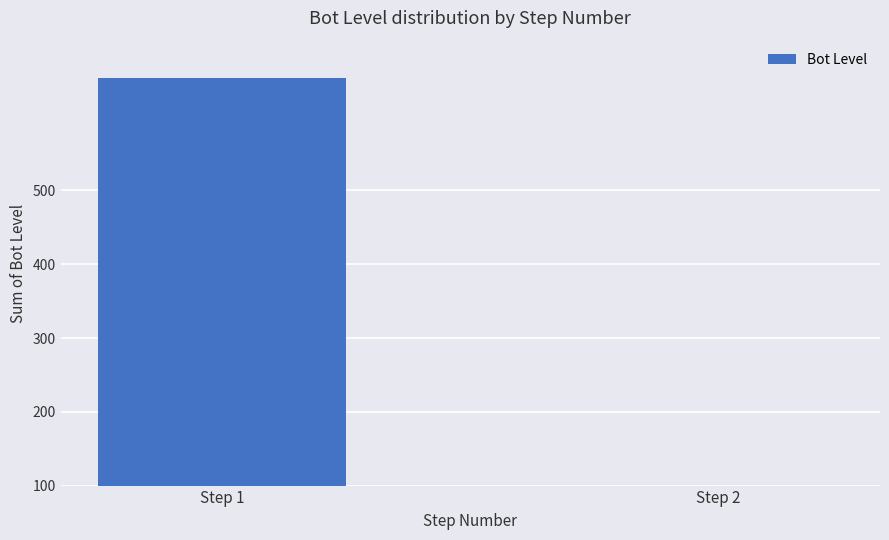

At which category does the chart reach its peak across all series?

Step 1